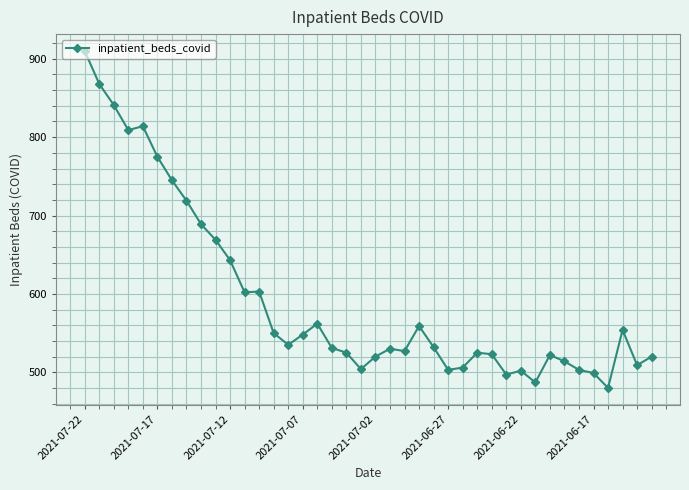

What is the difference between the maximum and minimum values?

430